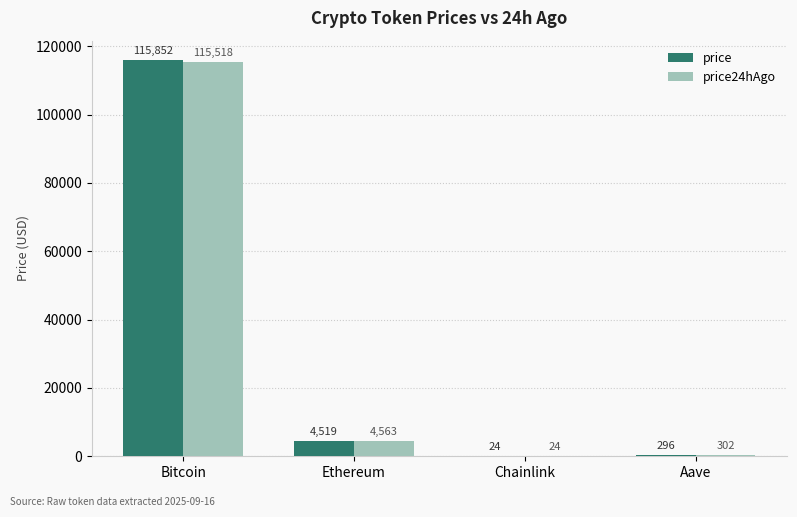

What are all the series names shown in the legend?

price, price24hAgo